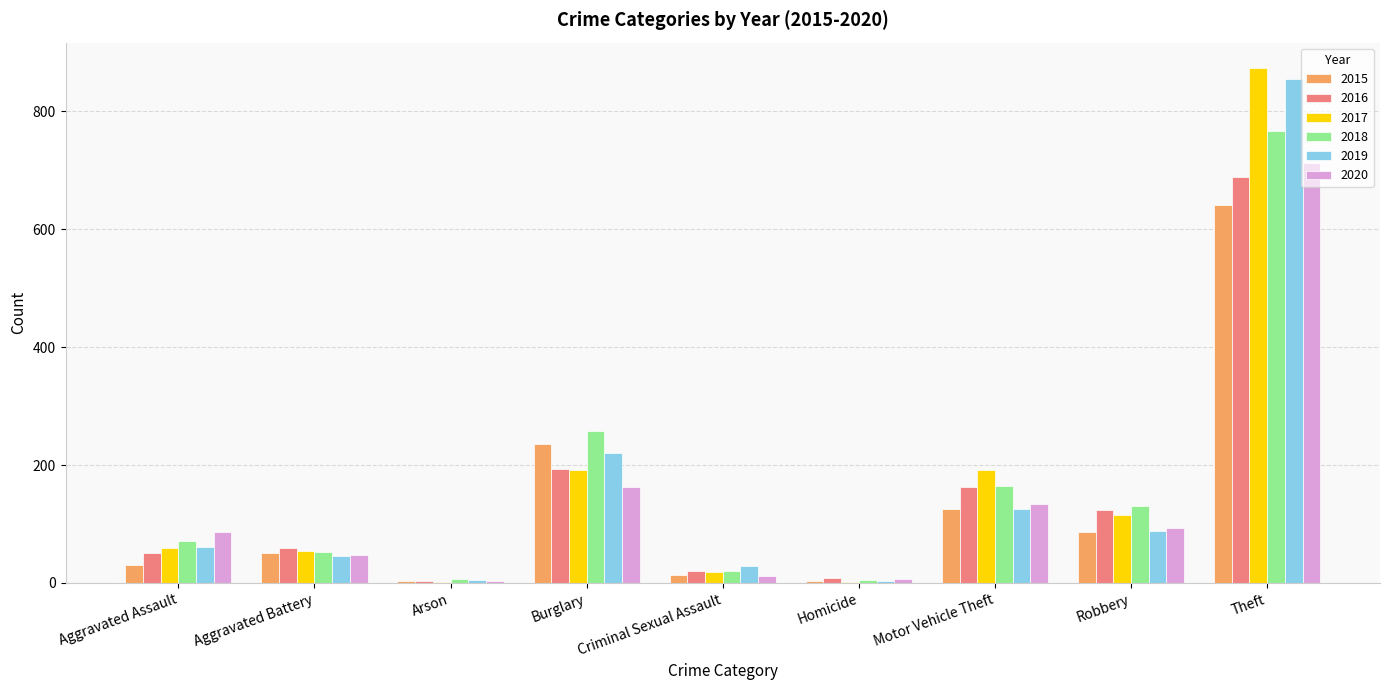

How many distinct data groups are displayed?

6